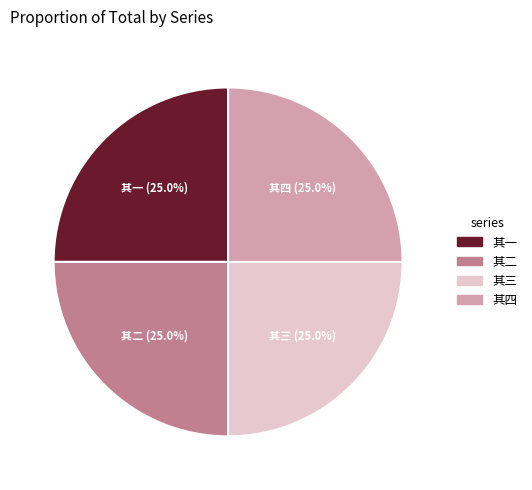

Does any single category account for the majority?

No